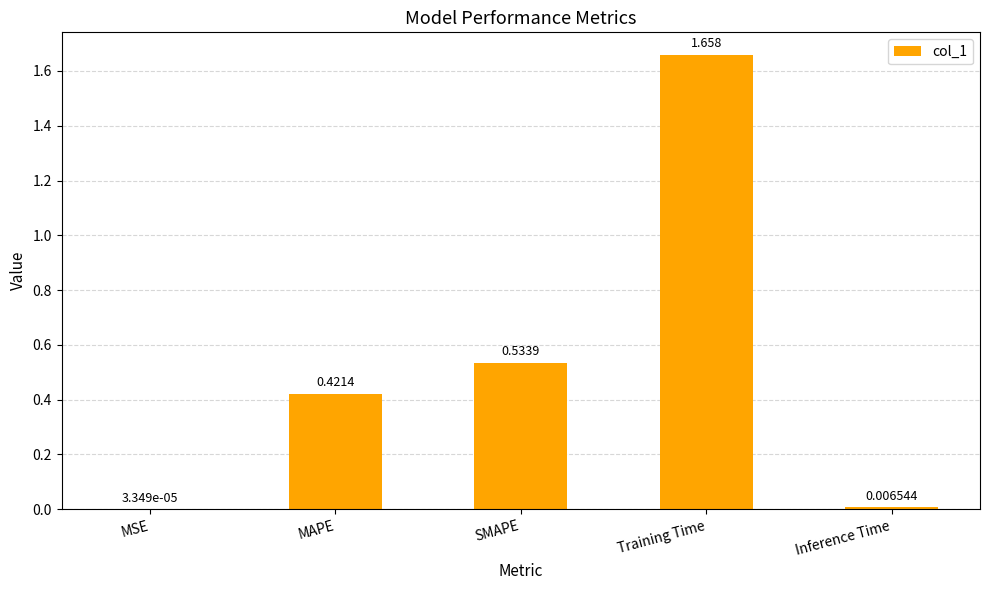

Where is the data nearest to the value 0?

MSE